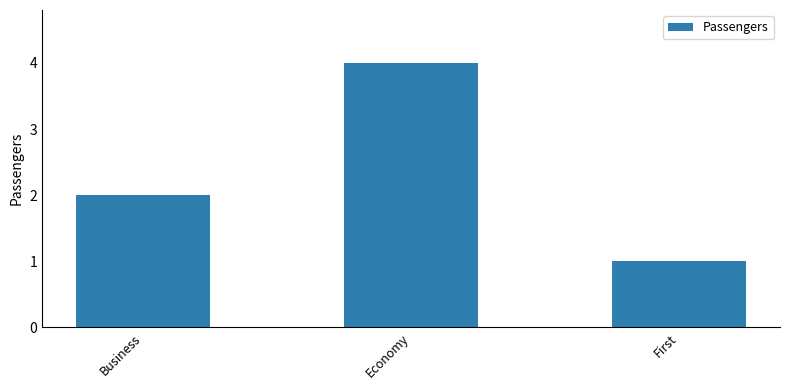

Which has a higher value, Economy or Business?

Economy